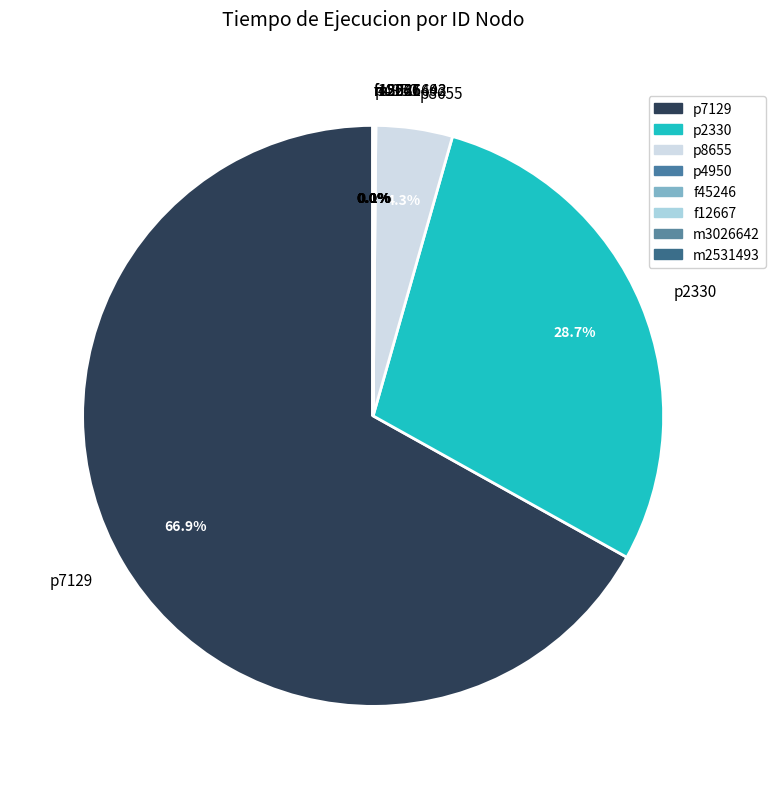

The p7129 slice represents 58% of the pie. True or false?

False